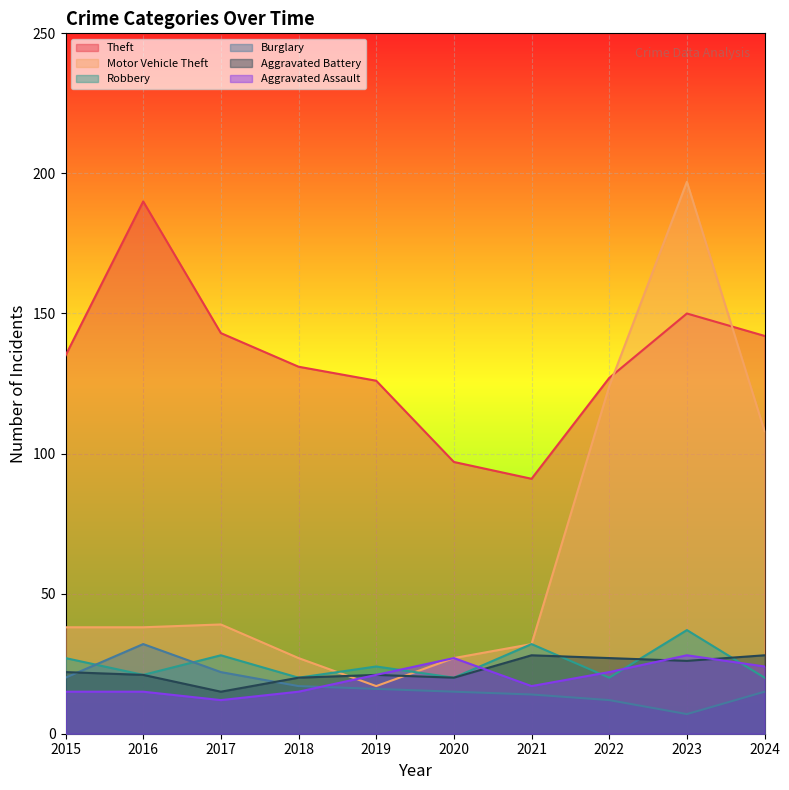

At which label does Robbery reach its minimum?

2018